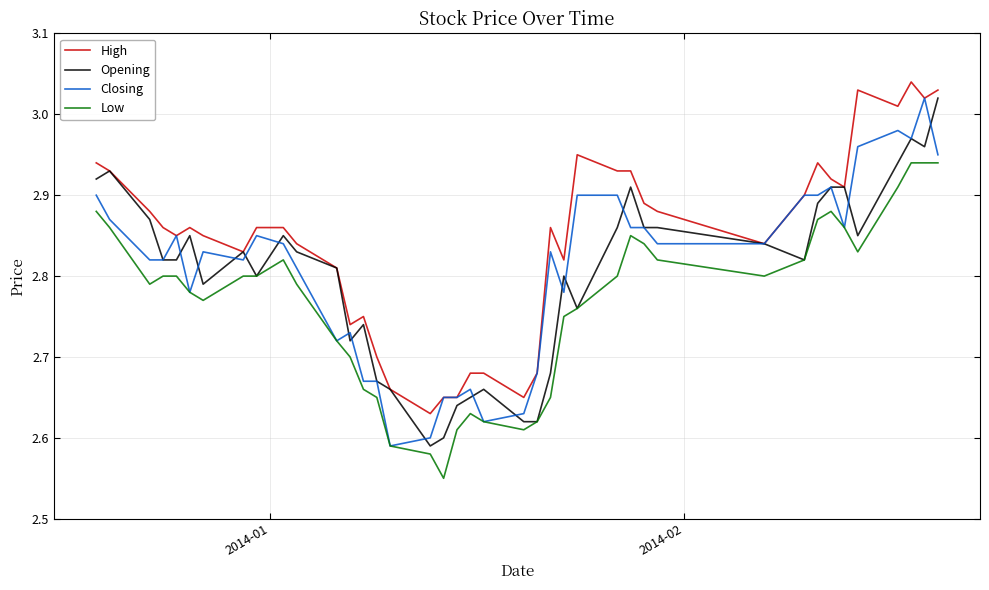

True or false: Low and High intersect in this chart.

False